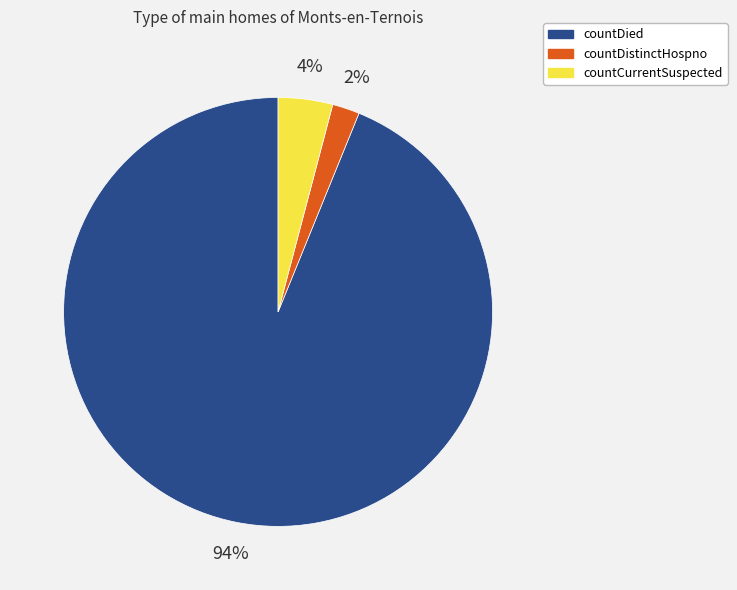

The countCurrentSuspected slice represents 15% of the pie. True or false?

False